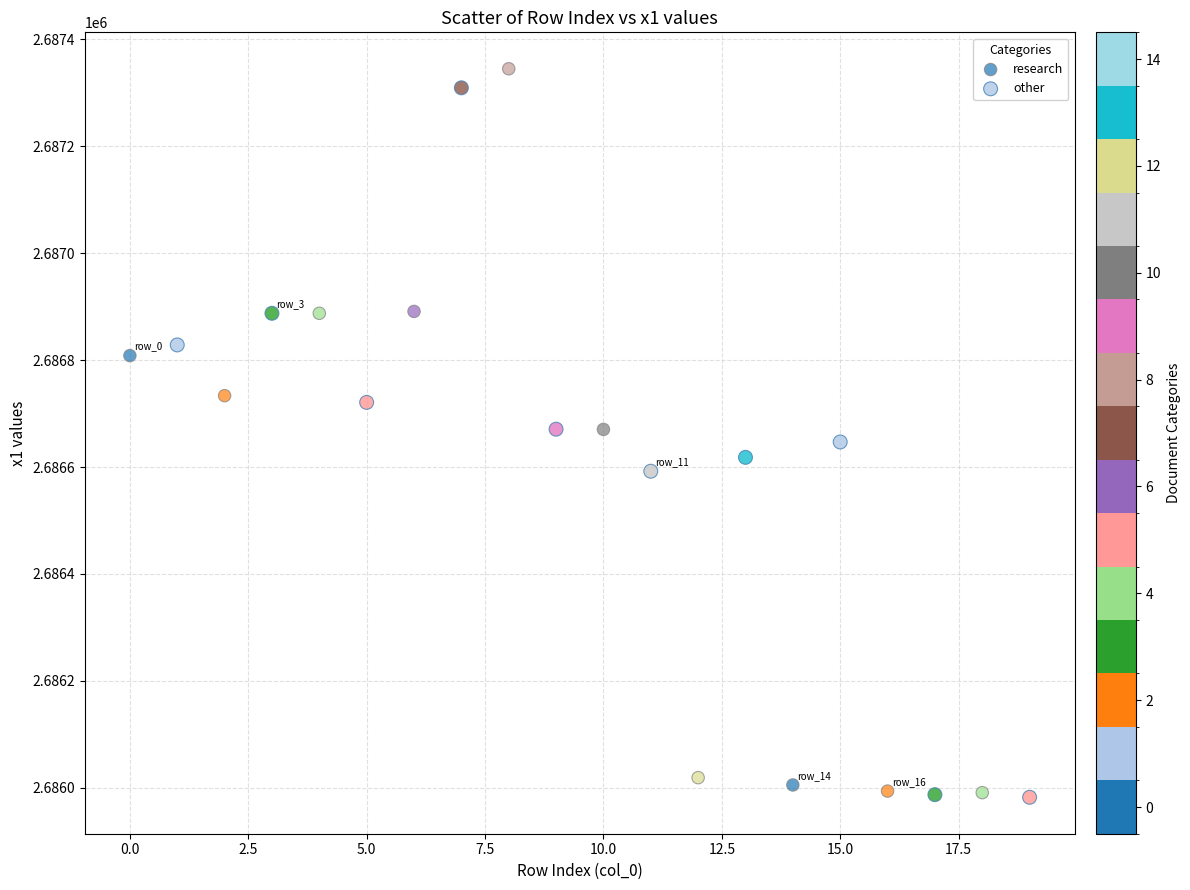

What are all the series names shown in the legend?

research, other